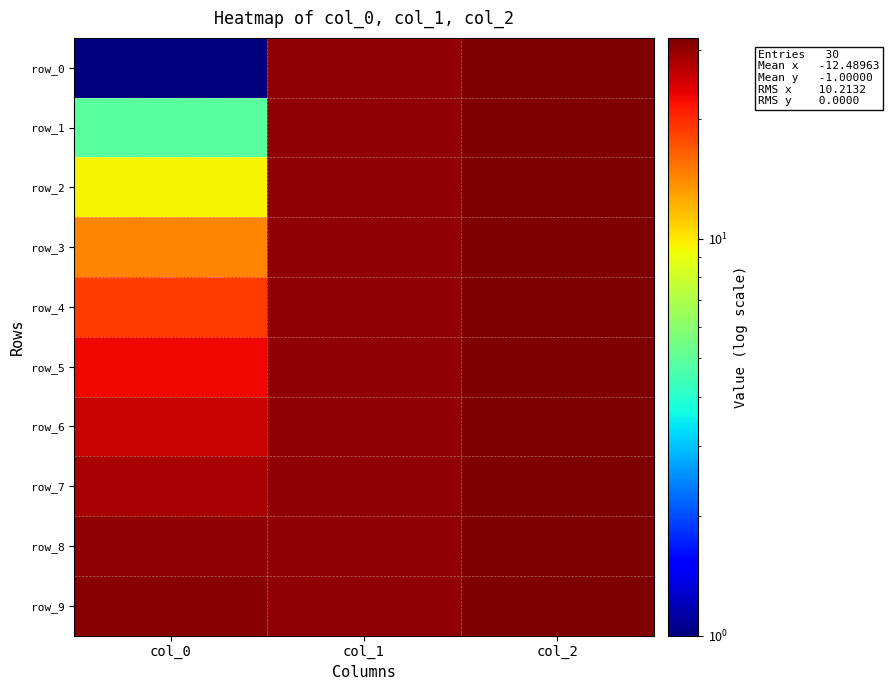

At col_2, list the series in order from smallest to largest.

row_0, row_1, row_2, row_3, row_4, row_5, row_6, row_7, row_8, row_9